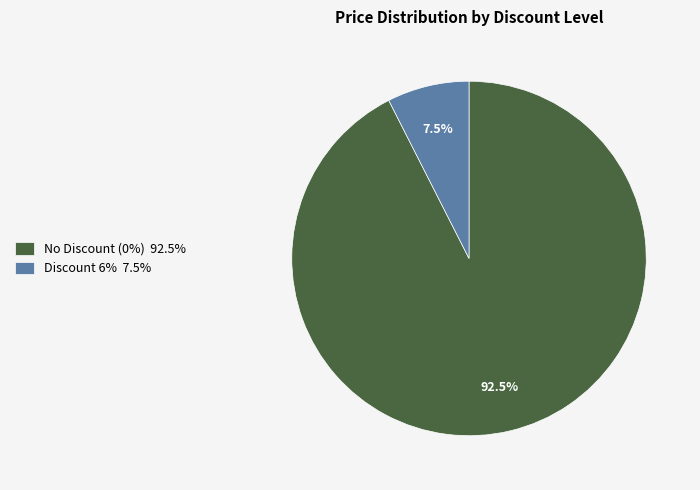

What percentage do Discount 6% 7.5% and No Discount (0%) 92.5% together represent?

100.0%